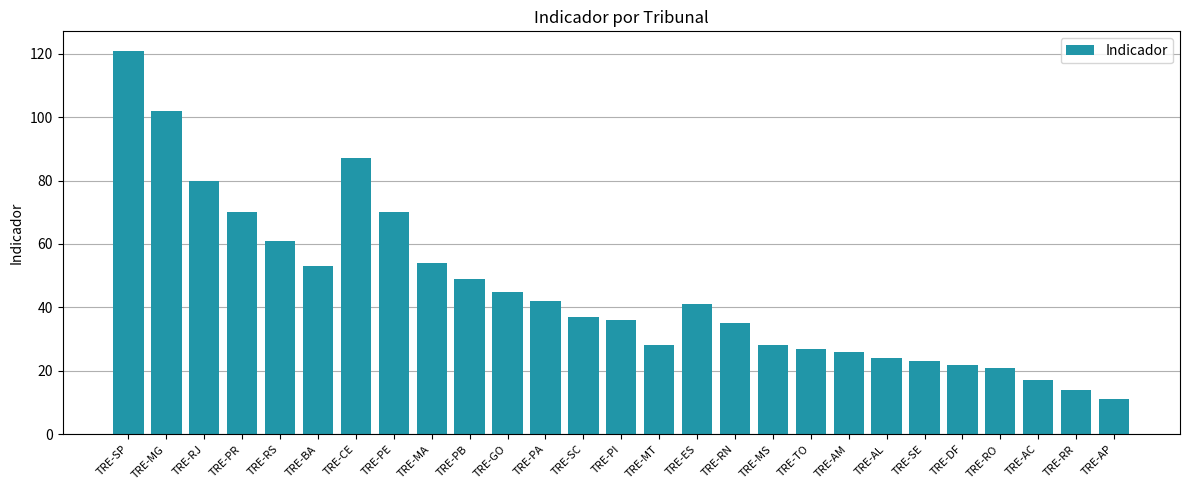

Which label corresponds to the largest value in the chart?

TRE-SP